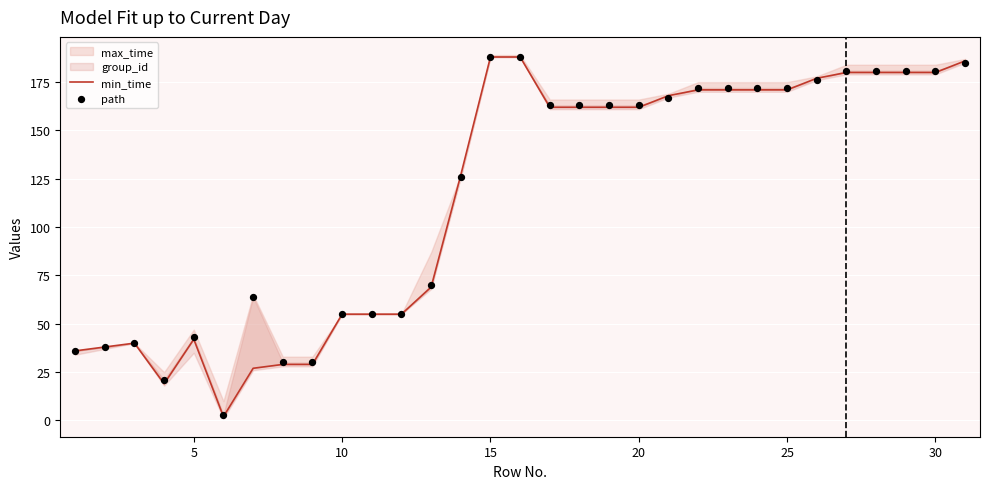

Which series reaches the maximum Y coordinate?

min_time